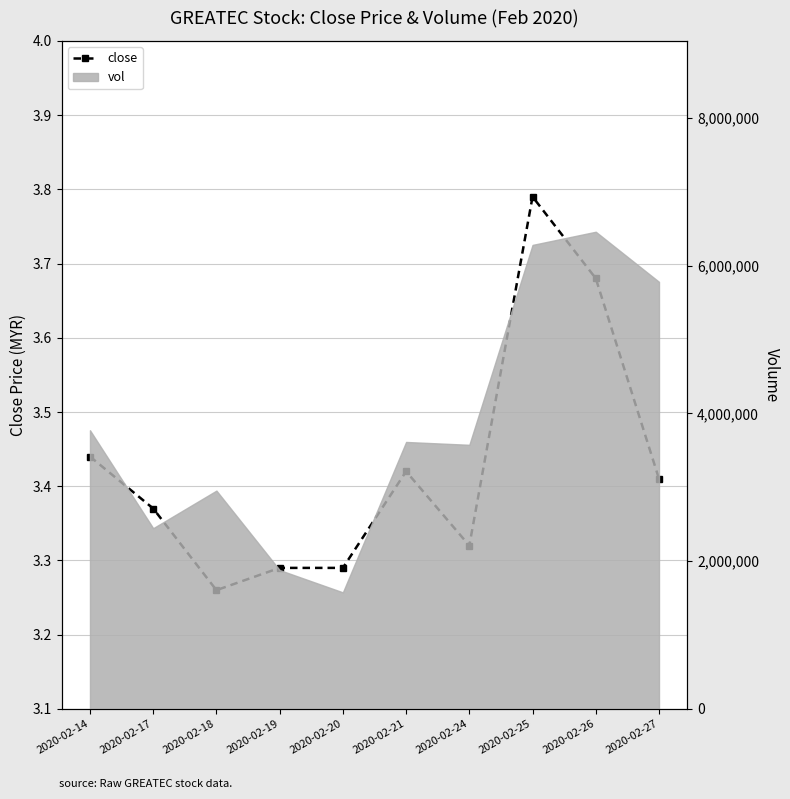

How many points are higher than both their immediate neighbors (excluding endpoints)?

2